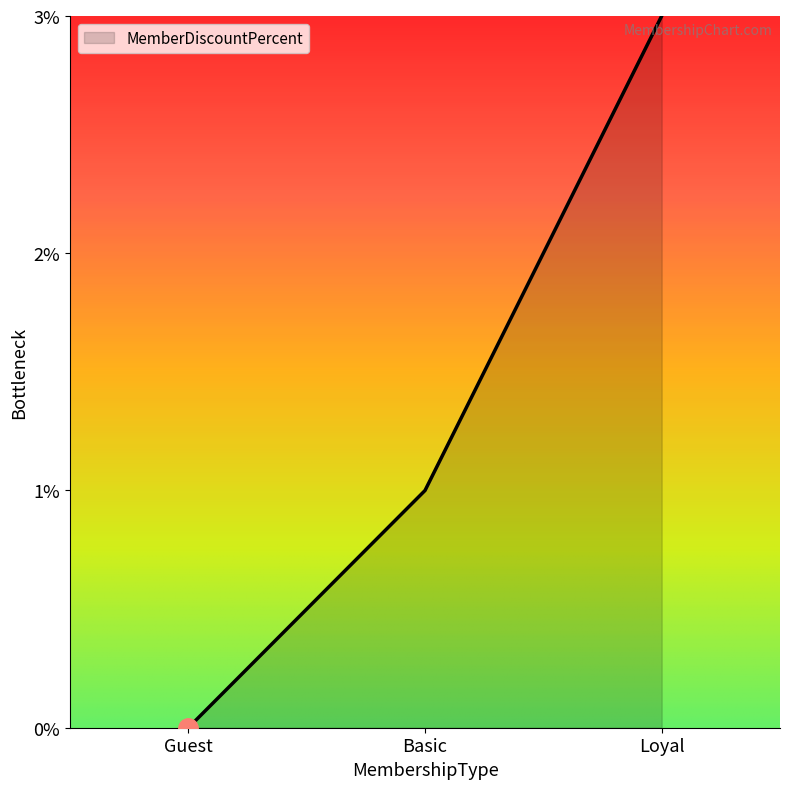

How many lines are shown in the chart?

1